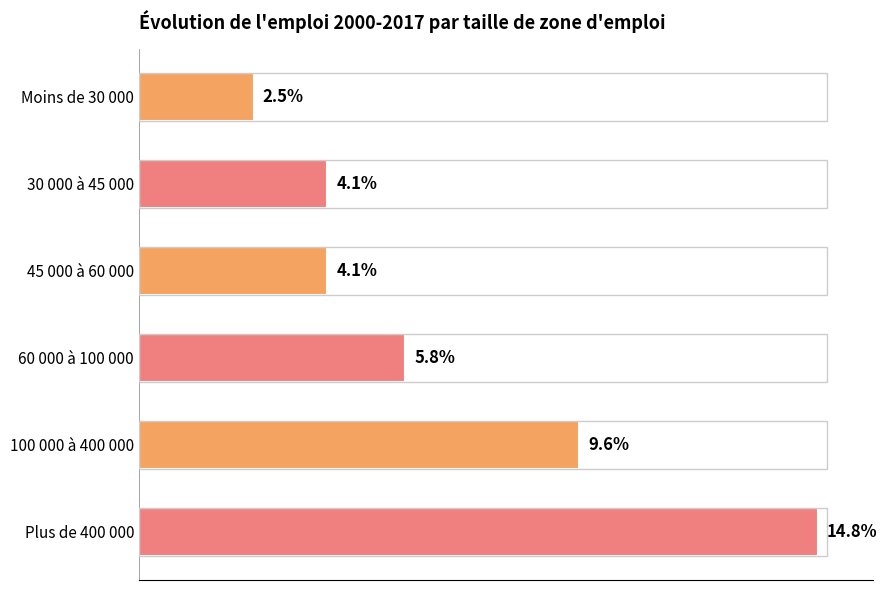

Between Moins de 30 000 and 60 000 à 100 000, which is larger?

60 000 à 100 000